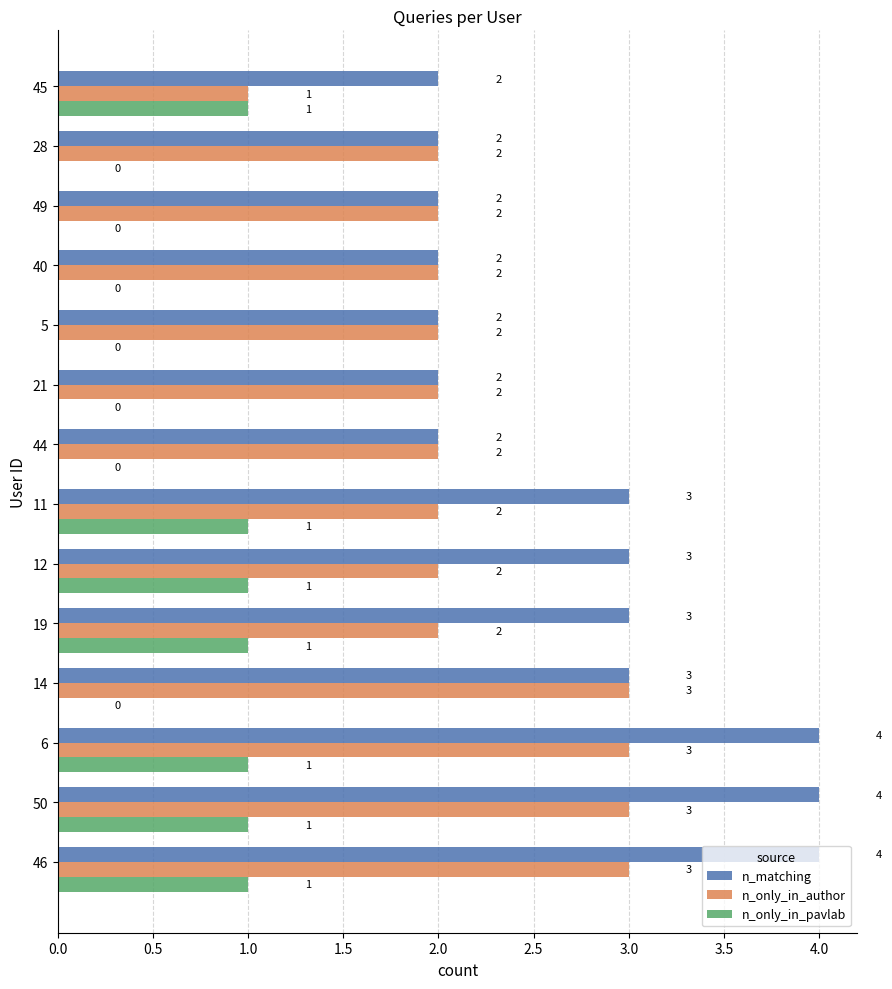

What is the sum of all n_only_in_author values?

31